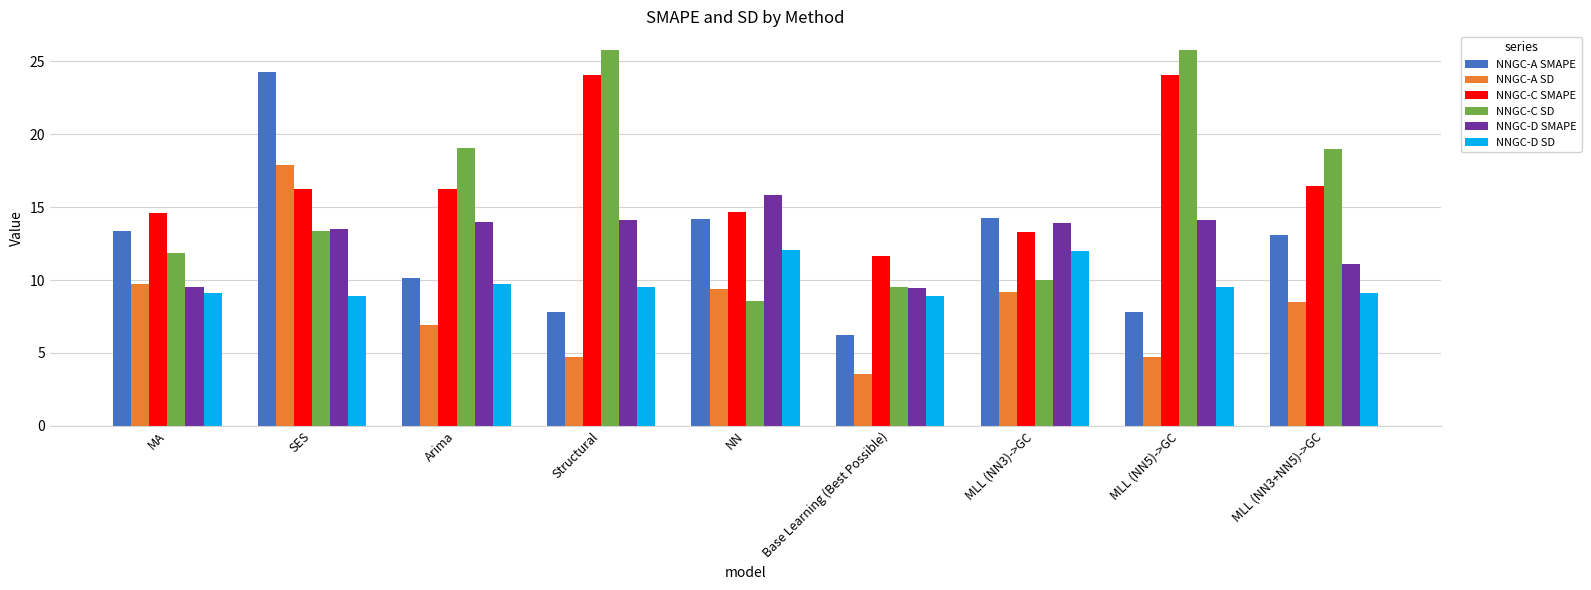

What is the spread (max minus min) of values at Base Learning (Best Possible)?

8.1